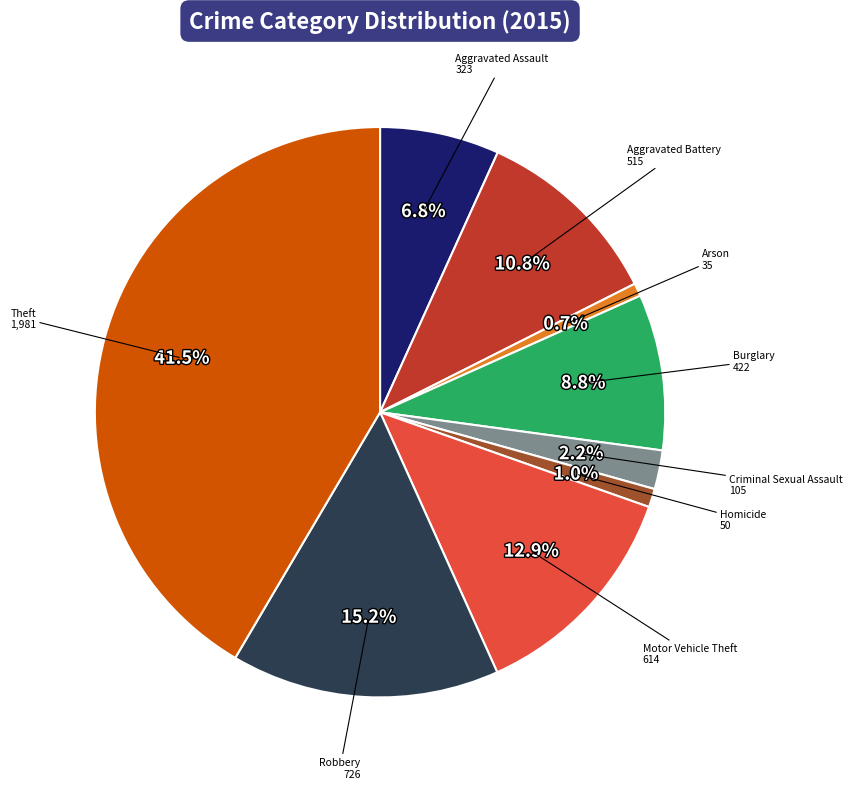

Does any single category account for the majority?

No